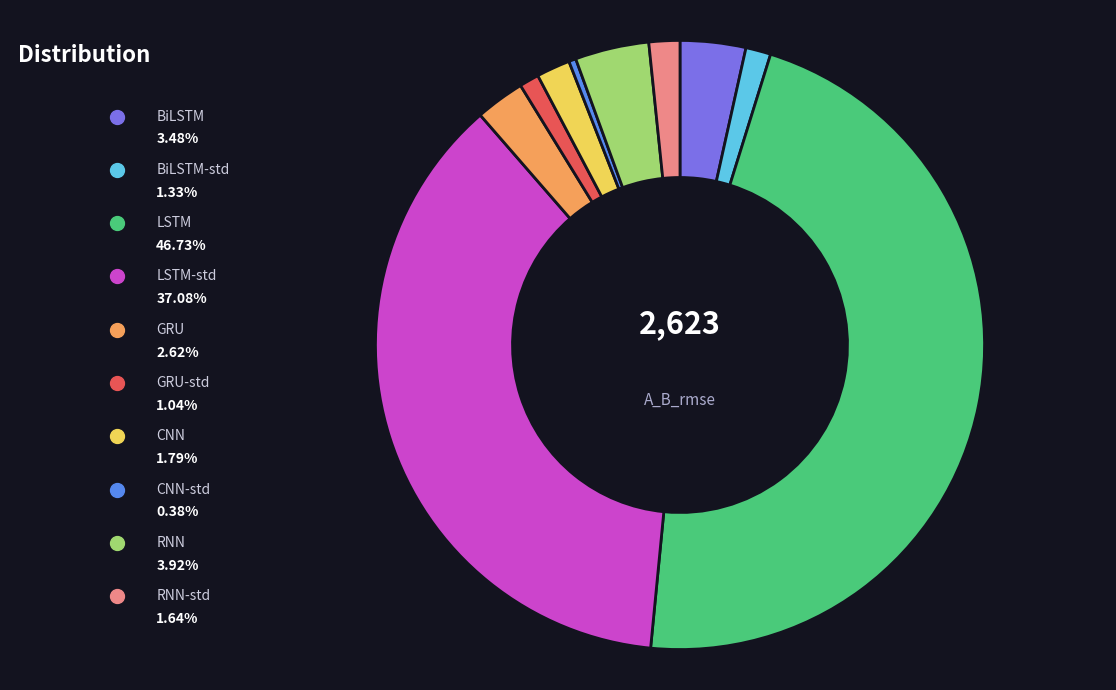

To the nearest percent, what is the difference between the largest and smallest slice percentages?

46%